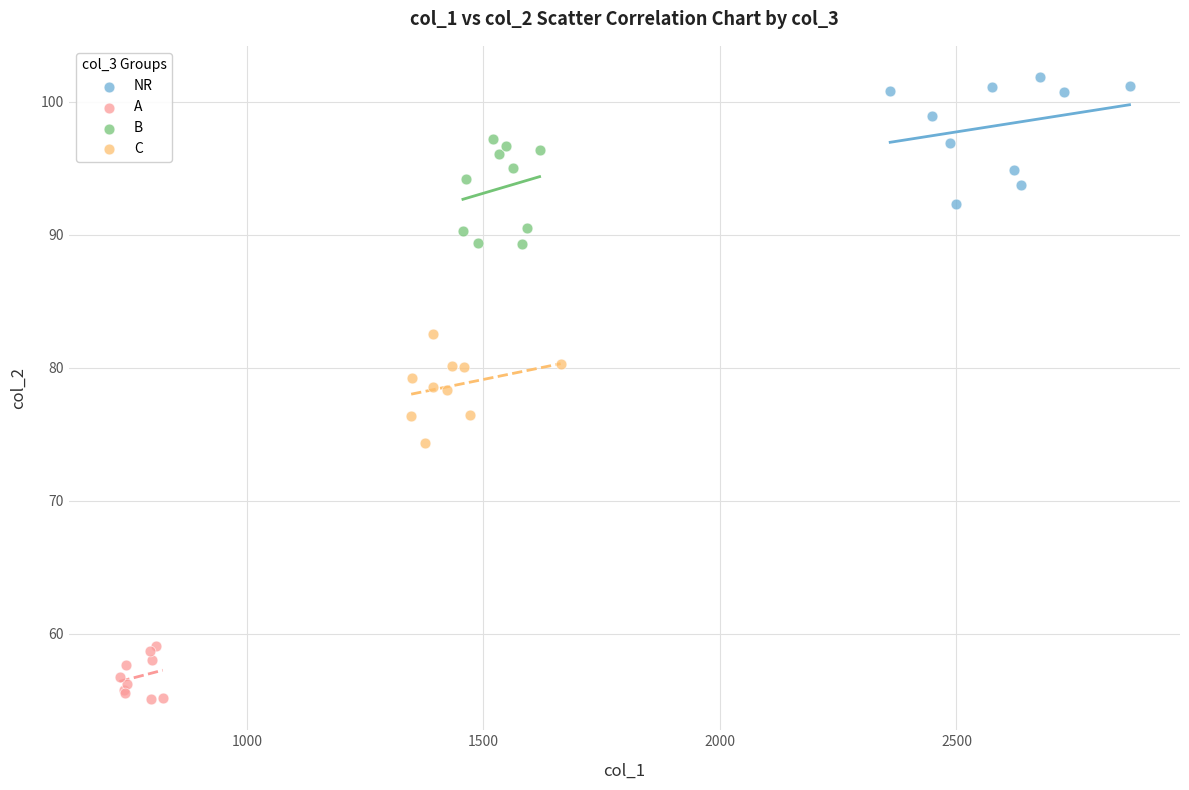

Which series has the largest Y range (max minus min)?

NR